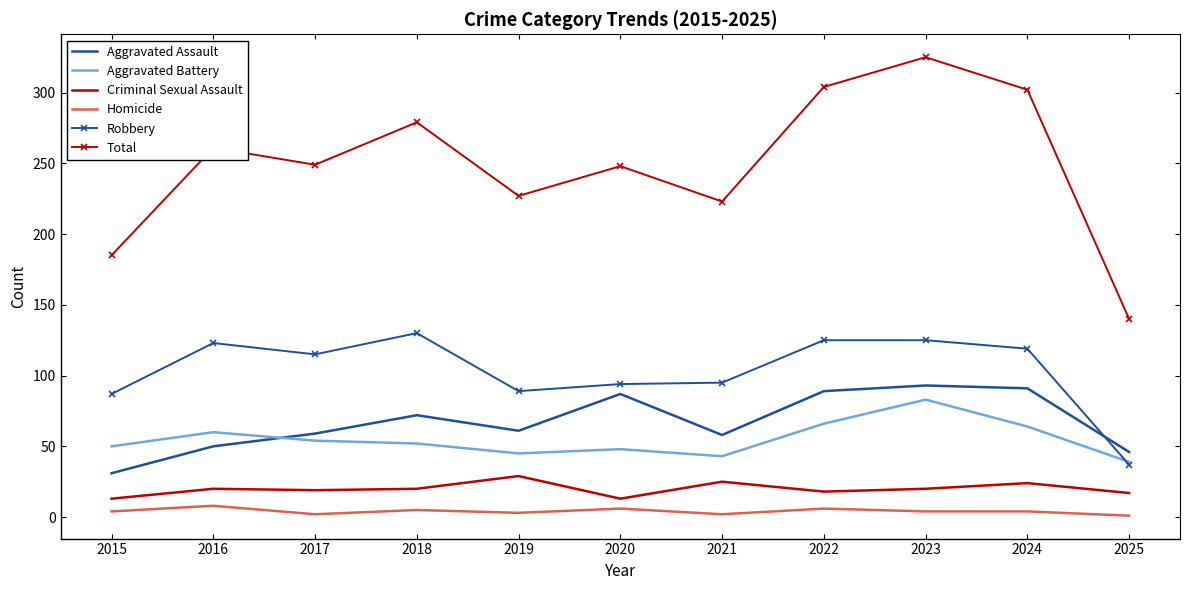

What value does the Criminal Sexual Assault series have at 2021, to the nearest 5?

25